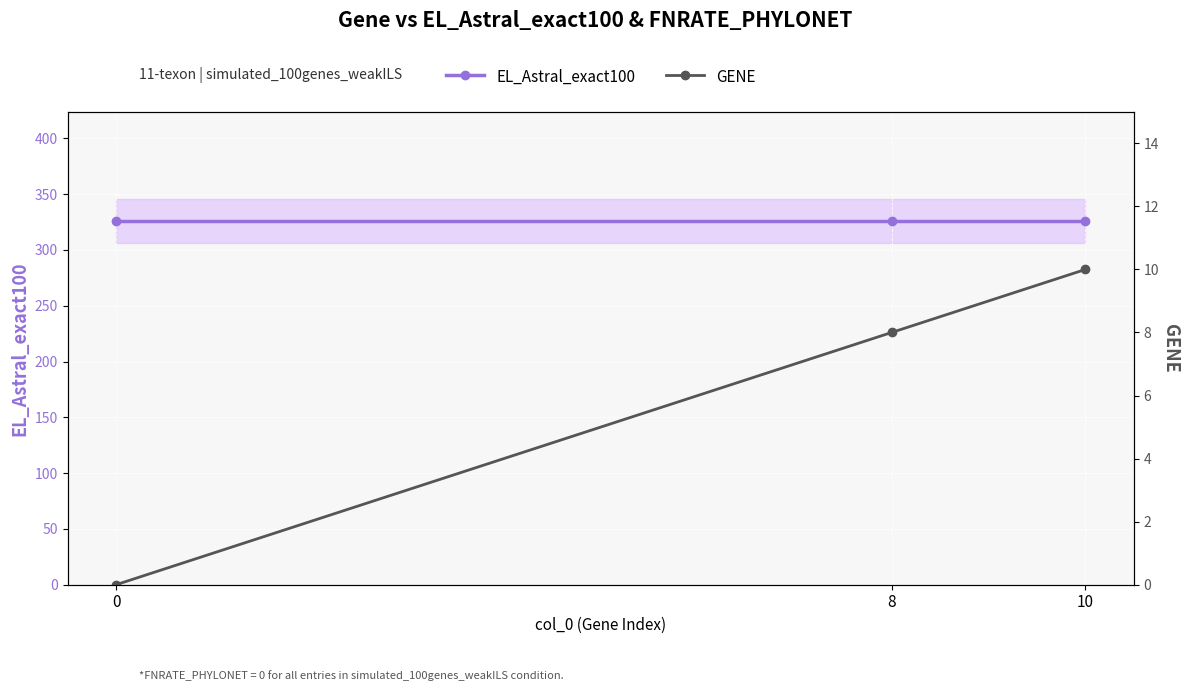

What is the maximum value shown in the chart?

326